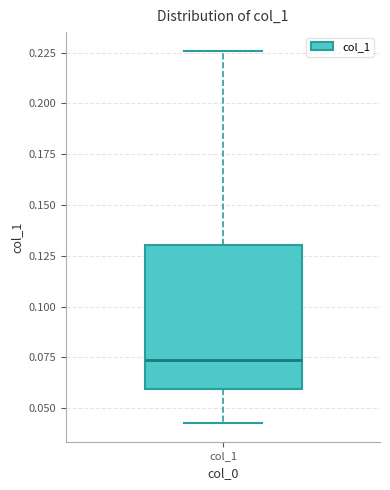

Read this box plot against the y-axis: the position of the median line, the range covered by the box, and the ends of both whiskers. The values are not printed on the chart, so give them approximately, as read against the axis.

median 0.075, box 0.060 to 0.130, whiskers 0.045 to 0.225